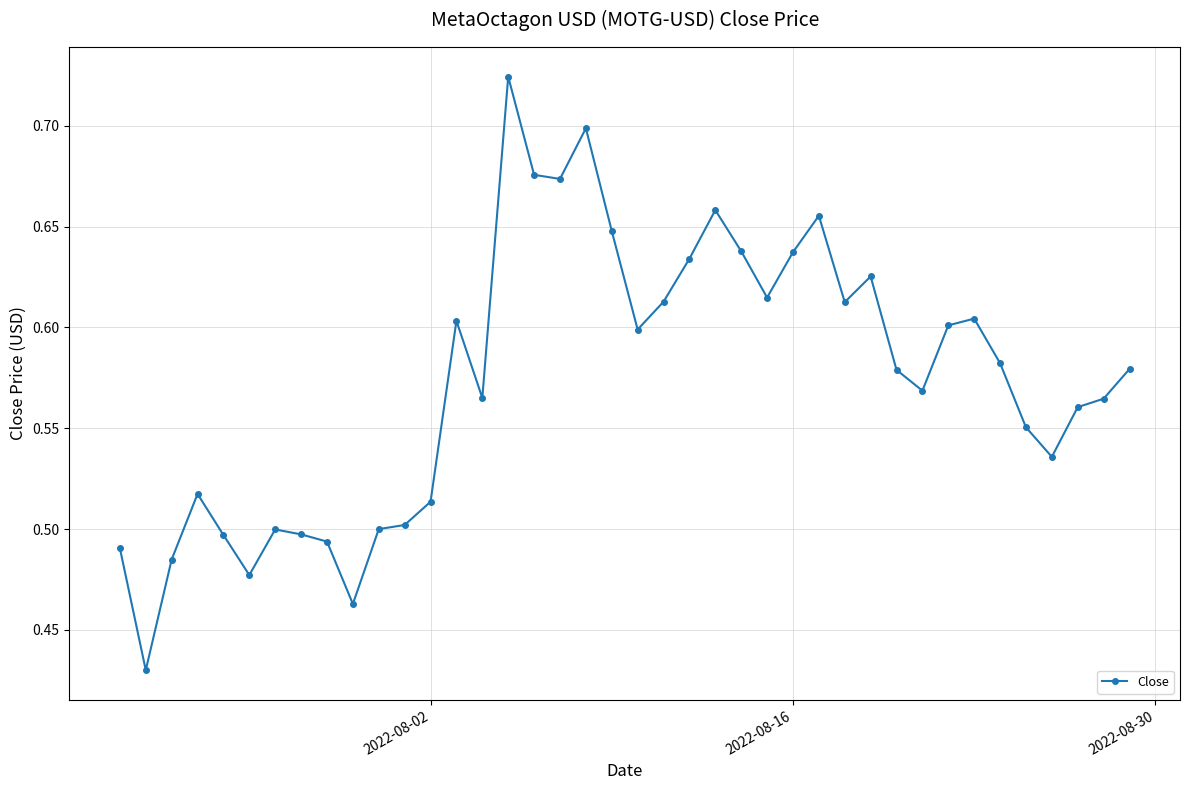

True or false: the data has more than 0 interior local peaks.

True